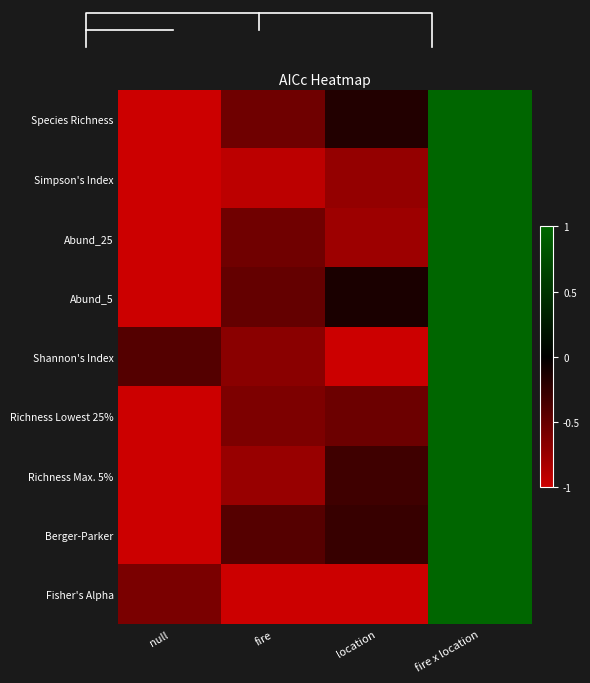

How many positive values does the Species Richness series have?

1